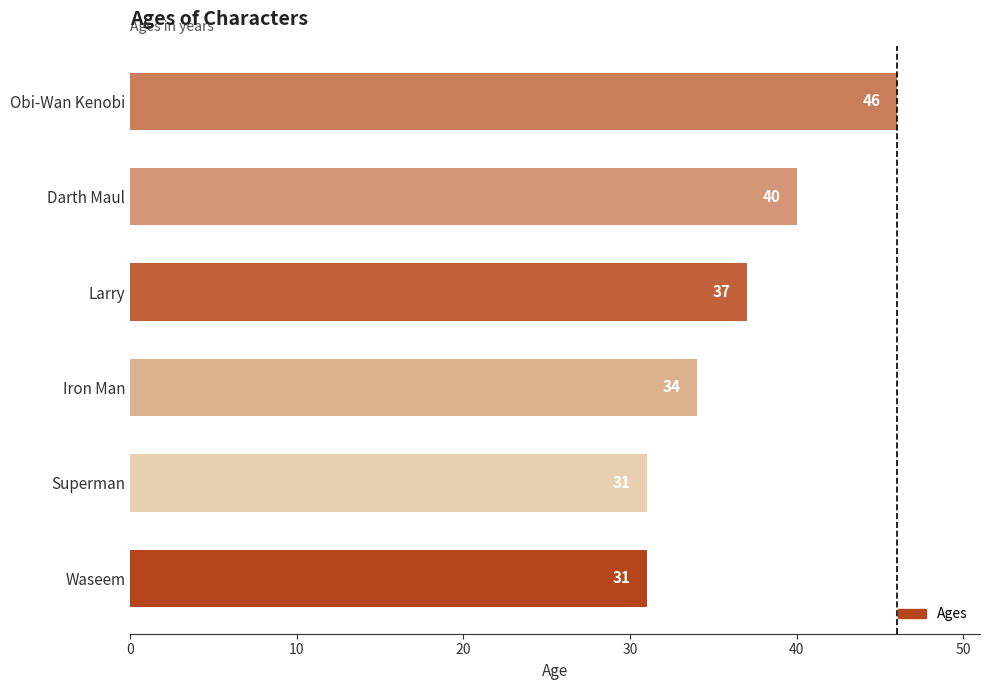

What is the change in value from Larry to Darth Maul?

+3